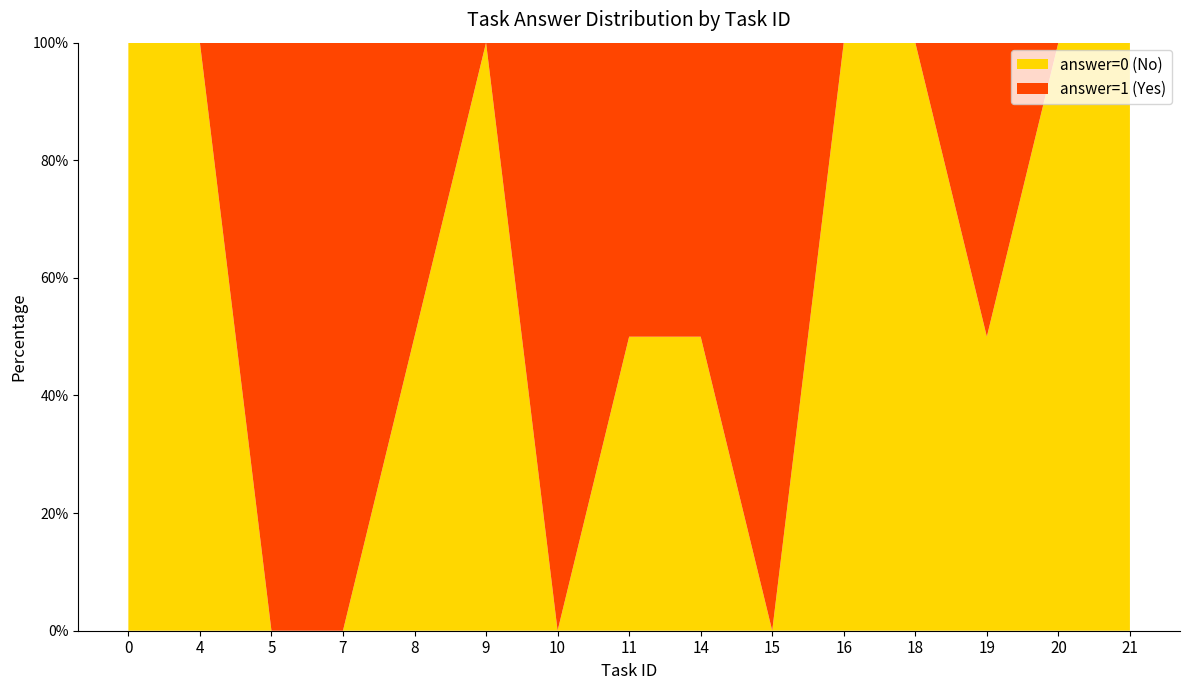

What is the total value across all series at 16?

100